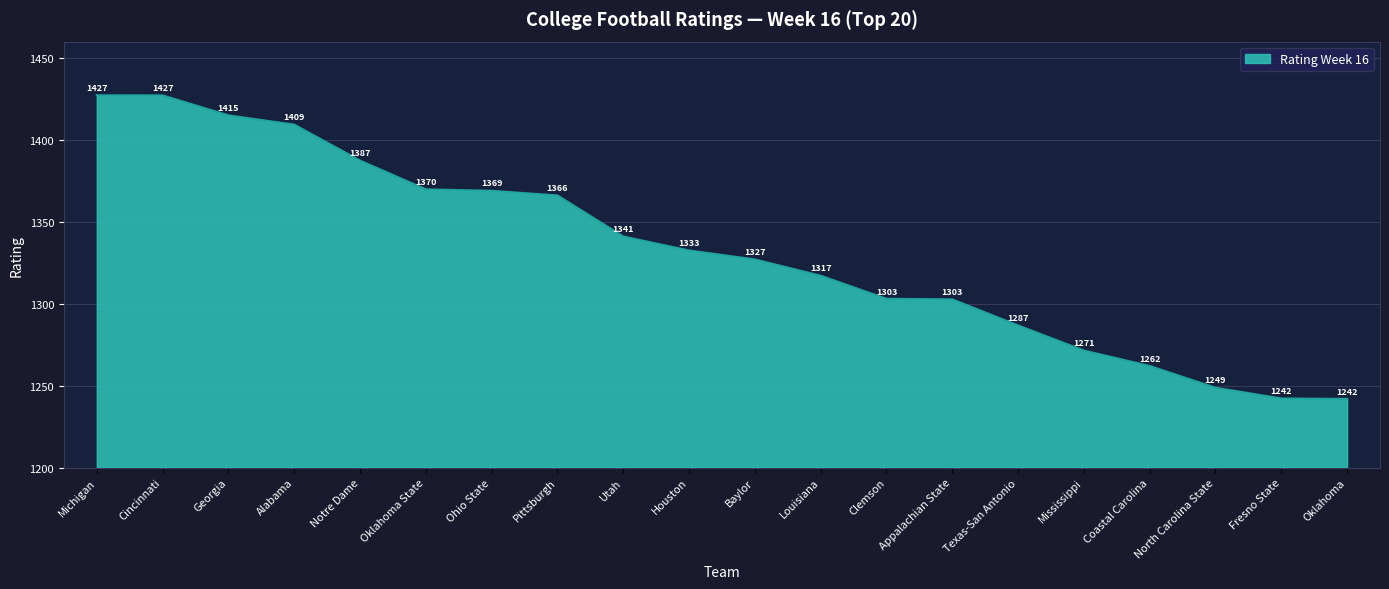

What value does the data have at Michigan?

1427.2